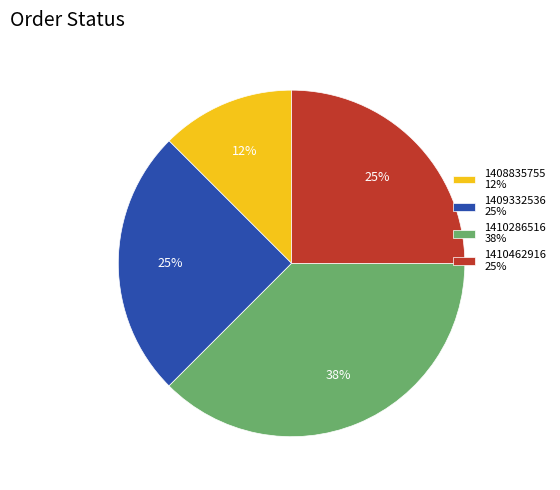

To the nearest percent, what is the average slice percentage?

25%